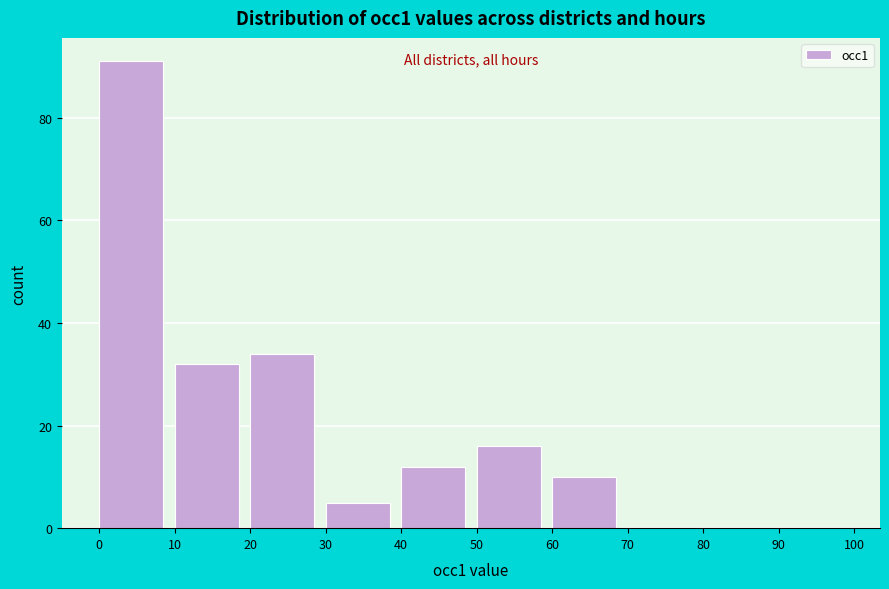

Reading left to right, list every bar in this chart as the range it spans on the x-axis followed by its height. The values are not printed on the chart, so give them approximately, as read against the axis.

0 to 10: 92
10 to 20: 32
20 to 30: 34
30 to 40: 6
40 to 50: 12
50 to 60: 16
60 to 70: 10
70 to 80: 0
80 to 90: 0
90 to 100: 0